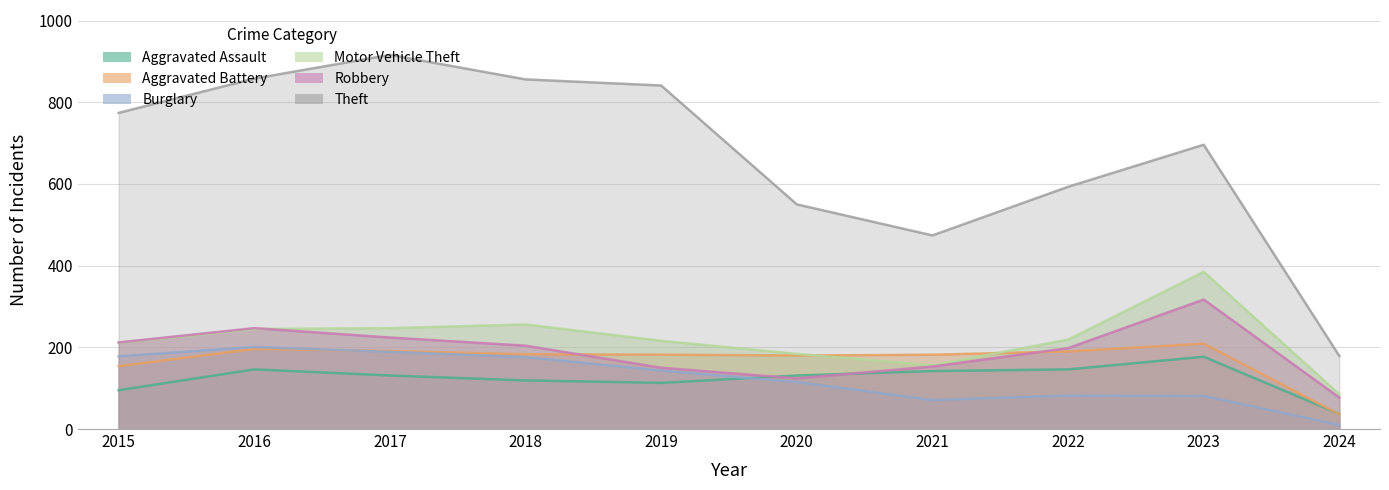

True or false: Theft has a value of 326 at 2020.

False